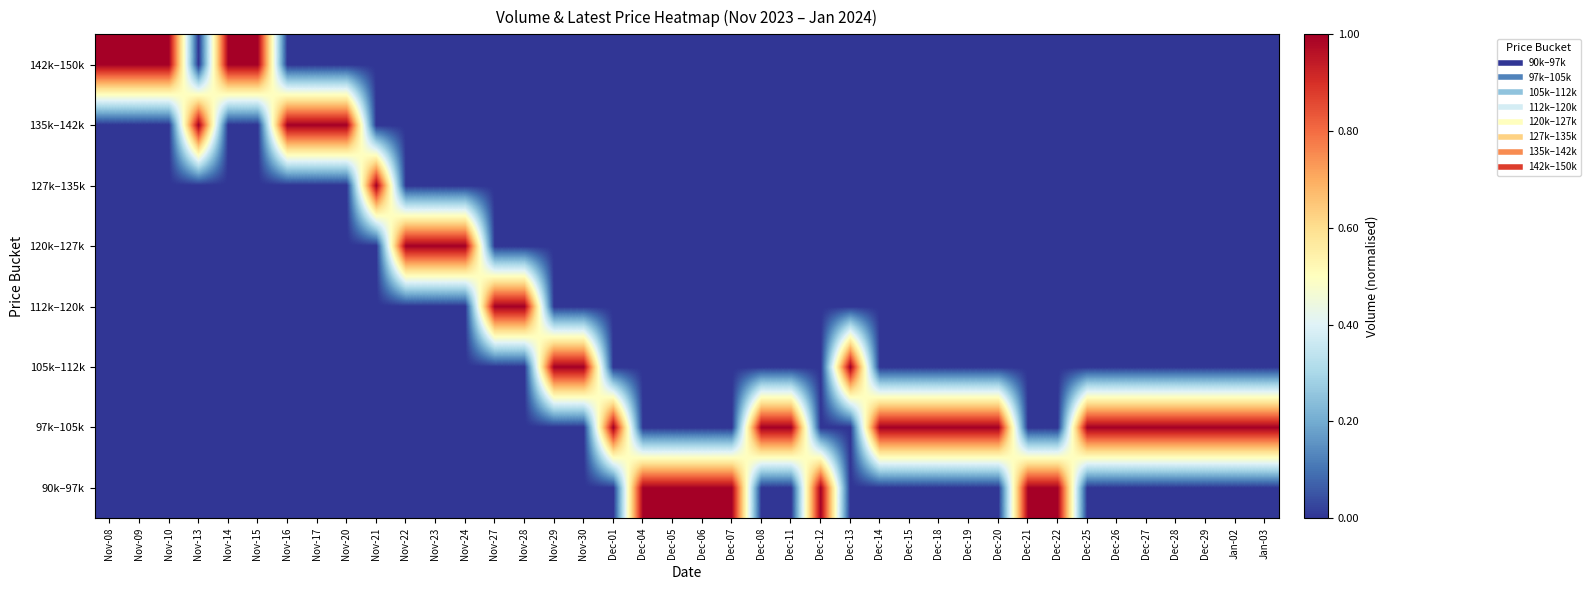

Reading left to right, transcribe all the data shown in this chart.

90k–97k: Nov-08=0.0	Nov-09=0.0	Nov-10=0.0	Nov-13=0.0	Nov-14=0.0	Nov-15=0.0	Nov-16=0.0	Nov-17=0.0	Nov-20=0.0	Nov-21=0.0	Nov-22=0.0	Nov-23=0.0	Nov-24=0.0	Nov-27=0.0	Nov-28=0.0	Nov-29=0.0	Nov-30=0.0	Dec-01=0.0	Dec-04=1.0	Dec-05=1.0	Dec-06=1.0	Dec-07=1.0	Dec-08=0.0	Dec-11=0.0	Dec-12=1.0	Dec-13=0.0	Dec-14=0.0	Dec-15=0.0	Dec-18=0.0	Dec-19=0.0	Dec-20=0.0	Dec-21=1.0	Dec-22=1.0	Dec-25=0.0	Dec-26=0.0	Dec-27=0.0	Dec-28=0.0	Dec-29=0.0	Jan-02=0.0	Jan-03=0.0
97k–105k: Nov-08=0.0	Nov-09=0.0	Nov-10=0.0	Nov-13=0.0	Nov-14=0.0	Nov-15=0.0	Nov-16=0.0	Nov-17=0.0	Nov-20=0.0	Nov-21=0.0	Nov-22=0.0	Nov-23=0.0	Nov-24=0.0	Nov-27=0.0	Nov-28=0.0	Nov-29=0.0	Nov-30=0.0	Dec-01=1.0	Dec-04=0.0	Dec-05=0.0	Dec-06=0.0	Dec-07=0.0	Dec-08=1.0	Dec-11=1.0	Dec-12=0.0	Dec-13=0.0	Dec-14=1.0	Dec-15=1.0	Dec-18=1.0	Dec-19=1.0	Dec-20=1.0	Dec-21=0.0	Dec-22=0.0	Dec-25=1.0	Dec-26=1.0	Dec-27=1.0	Dec-28=1.0	Dec-29=1.0	Jan-02=1.0	Jan-03=1.0
105k–112k: Nov-08=0.0	Nov-09=0.0	Nov-10=0.0	Nov-13=0.0	Nov-14=0.0	Nov-15=0.0	Nov-16=0.0	Nov-17=0.0	Nov-20=0.0	Nov-21=0.0	Nov-22=0.0	Nov-23=0.0	Nov-24=0.0	Nov-27=0.0	Nov-28=0.0	Nov-29=1.0	Nov-30=1.0	Dec-01=0.0	Dec-04=0.0	Dec-05=0.0	Dec-06=0.0	Dec-07=0.0	Dec-08=0.0	Dec-11=0.0	Dec-12=0.0	Dec-13=1.0	Dec-14=0.0	Dec-15=0.0	Dec-18=0.0	Dec-19=0.0	Dec-20=0.0	Dec-21=0.0	Dec-22=0.0	Dec-25=0.0	Dec-26=0.0	Dec-27=0.0	Dec-28=0.0	Dec-29=0.0	Jan-02=0.0	Jan-03=0.0
112k–120k: Nov-08=0.0	Nov-09=0.0	Nov-10=0.0	Nov-13=0.0	Nov-14=0.0	Nov-15=0.0	Nov-16=0.0	Nov-17=0.0	Nov-20=0.0	Nov-21=0.0	Nov-22=0.0	Nov-23=0.0	Nov-24=0.0	Nov-27=1.0	Nov-28=1.0	Nov-29=0.0	Nov-30=0.0	Dec-01=0.0	Dec-04=0.0	Dec-05=0.0	Dec-06=0.0	Dec-07=0.0	Dec-08=0.0	Dec-11=0.0	Dec-12=0.0	Dec-13=0.0	Dec-14=0.0	Dec-15=0.0	Dec-18=0.0	Dec-19=0.0	Dec-20=0.0	Dec-21=0.0	Dec-22=0.0	Dec-25=0.0	Dec-26=0.0	Dec-27=0.0	Dec-28=0.0	Dec-29=0.0	Jan-02=0.0	Jan-03=0.0
120k–127k: Nov-08=0.0	Nov-09=0.0	Nov-10=0.0	Nov-13=0.0	Nov-14=0.0	Nov-15=0.0	Nov-16=0.0	Nov-17=0.0	Nov-20=0.0	Nov-21=0.0	Nov-22=1.0	Nov-23=1.0	Nov-24=1.0	Nov-27=0.0	Nov-28=0.0	Nov-29=0.0	Nov-30=0.0	Dec-01=0.0	Dec-04=0.0	Dec-05=0.0	Dec-06=0.0	Dec-07=0.0	Dec-08=0.0	Dec-11=0.0	Dec-12=0.0	Dec-13=0.0	Dec-14=0.0	Dec-15=0.0	Dec-18=0.0	Dec-19=0.0	Dec-20=0.0	Dec-21=0.0	Dec-22=0.0	Dec-25=0.0	Dec-26=0.0	Dec-27=0.0	Dec-28=0.0	Dec-29=0.0	Jan-02=0.0	Jan-03=0.0
127k–135k: Nov-08=0.0	Nov-09=0.0	Nov-10=0.0	Nov-13=0.0	Nov-14=0.0	Nov-15=0.0	Nov-16=0.0	Nov-17=0.0	Nov-20=0.0	Nov-21=1.0	Nov-22=0.0	Nov-23=0.0	Nov-24=0.0	Nov-27=0.0	Nov-28=0.0	Nov-29=0.0	Nov-30=0.0	Dec-01=0.0	Dec-04=0.0	Dec-05=0.0	Dec-06=0.0	Dec-07=0.0	Dec-08=0.0	Dec-11=0.0	Dec-12=0.0	Dec-13=0.0	Dec-14=0.0	Dec-15=0.0	Dec-18=0.0	Dec-19=0.0	Dec-20=0.0	Dec-21=0.0	Dec-22=0.0	Dec-25=0.0	Dec-26=0.0	Dec-27=0.0	Dec-28=0.0	Dec-29=0.0	Jan-02=0.0	Jan-03=0.0
135k–142k: Nov-08=0.0	Nov-09=0.0	Nov-10=0.0	Nov-13=1.0	Nov-14=0.0	Nov-15=0.0	Nov-16=1.0	Nov-17=1.0	Nov-20=1.0	Nov-21=0.0	Nov-22=0.0	Nov-23=0.0	Nov-24=0.0	Nov-27=0.0	Nov-28=0.0	Nov-29=0.0	Nov-30=0.0	Dec-01=0.0	Dec-04=0.0	Dec-05=0.0	Dec-06=0.0	Dec-07=0.0	Dec-08=0.0	Dec-11=0.0	Dec-12=0.0	Dec-13=0.0	Dec-14=0.0	Dec-15=0.0	Dec-18=0.0	Dec-19=0.0	Dec-20=0.0	Dec-21=0.0	Dec-22=0.0	Dec-25=0.0	Dec-26=0.0	Dec-27=0.0	Dec-28=0.0	Dec-29=0.0	Jan-02=0.0	Jan-03=0.0
142k–150k: Nov-08=1.0	Nov-09=1.0	Nov-10=1.0	Nov-13=0.0	Nov-14=1.0	Nov-15=1.0	Nov-16=0.0	Nov-17=0.0	Nov-20=0.0	Nov-21=0.0	Nov-22=0.0	Nov-23=0.0	Nov-24=0.0	Nov-27=0.0	Nov-28=0.0	Nov-29=0.0	Nov-30=0.0	Dec-01=0.0	Dec-04=0.0	Dec-05=0.0	Dec-06=0.0	Dec-07=0.0	Dec-08=0.0	Dec-11=0.0	Dec-12=0.0	Dec-13=0.0	Dec-14=0.0	Dec-15=0.0	Dec-18=0.0	Dec-19=0.0	Dec-20=0.0	Dec-21=0.0	Dec-22=0.0	Dec-25=0.0	Dec-26=0.0	Dec-27=0.0	Dec-28=0.0	Dec-29=0.0	Jan-02=0.0	Jan-03=0.0